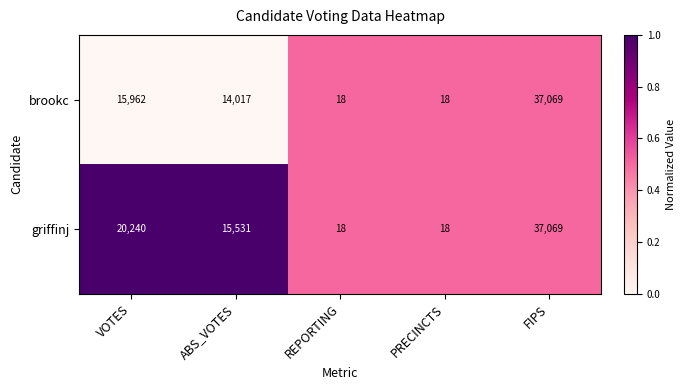

Where is griffinj nearest to the value 18543?

VOTES